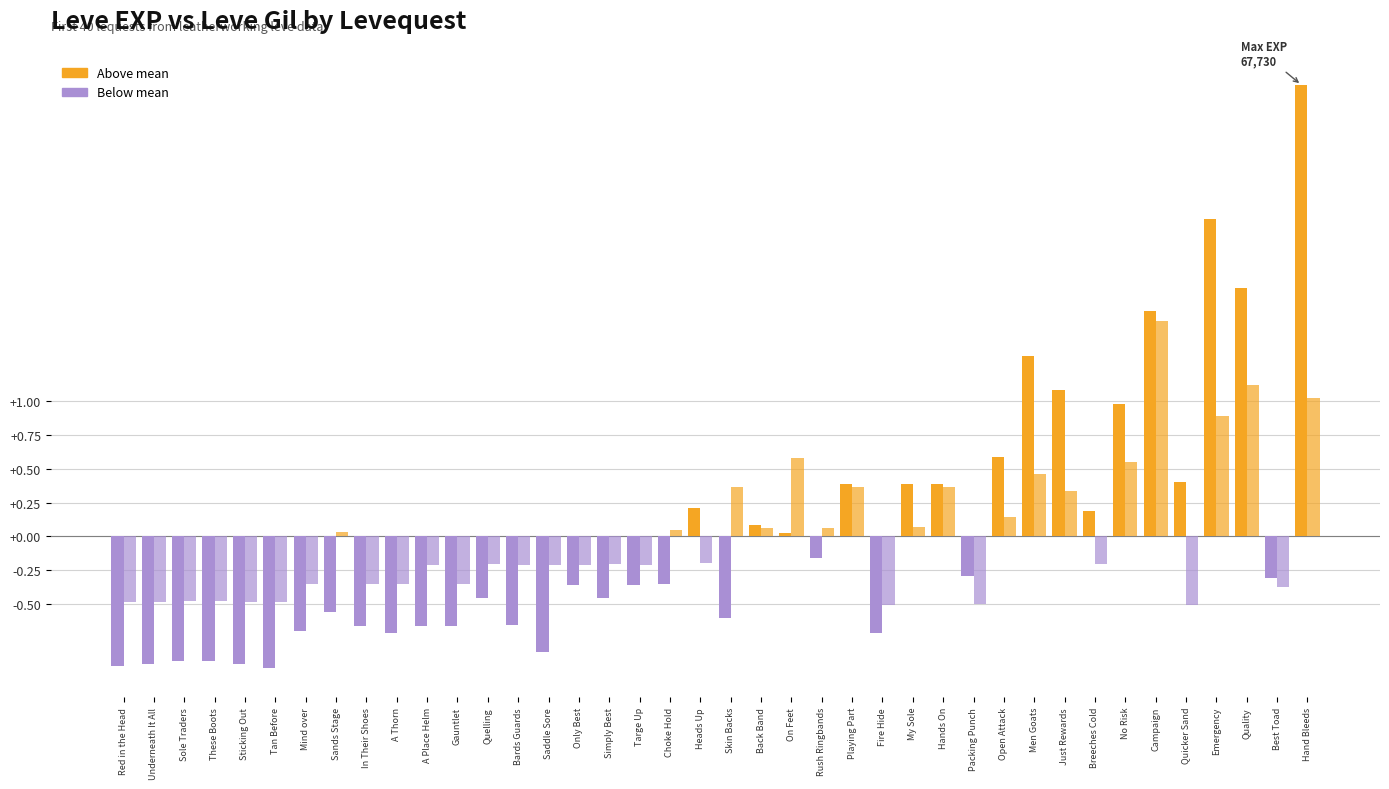

Reading left to right, extract all data points from this chart.

Leve EXP (normalized): Red in the Head=-1.0	Underneath It All=-0.9	Sole Traders=-0.9	These Boots=-0.9	Sticking Out=-0.9	Tan Before=-1.0	Mind over=-0.7	Sands Stage=-0.6	In Their Shoes=-0.7	A Thorn=-0.7	A Place Helm=-0.7	Gauntlet=-0.7	Quelling=-0.5	Bards Guards=-0.7	Saddle Sore=-0.9	Only Best=-0.4	Simply Best=-0.5	Targe Up=-0.4	Choke Hold=-0.4	Heads Up=0.2	Skin Backs=-0.6	Back Band=0.1	On Feet=0.0	Rush Ringbands=-0.2	Playing Part=0.4	Fire Hide=-0.7	My Sole=0.4	Hands On=0.4	Packing Punch=-0.3	Open Attack=0.6	Men Goats=1.3	Just Rewards=1.1	Breeches Cold=0.2	No Risk=1.0	Campaign=1.7	Quicker Sand=0.4	Emergency=2.3	Quality=1.8	Best Toad=-0.3	Hand Bleeds=3.3
Leve Gil (normalized): Red in the Head=-0.5	Underneath It All=-0.5	Sole Traders=-0.5	These Boots=-0.5	Sticking Out=-0.5	Tan Before=-0.5	Mind over=-0.4	Sands Stage=0.0	In Their Shoes=-0.4	A Thorn=-0.4	A Place Helm=-0.2	Gauntlet=-0.4	Quelling=-0.2	Bards Guards=-0.2	Saddle Sore=-0.2	Only Best=-0.2	Simply Best=-0.2	Targe Up=-0.2	Choke Hold=0.0	Heads Up=-0.2	Skin Backs=0.4	Back Band=0.1	On Feet=0.6	Rush Ringbands=0.1	Playing Part=0.4	Fire Hide=-0.5	My Sole=0.1	Hands On=0.4	Packing Punch=-0.5	Open Attack=0.1	Men Goats=0.5	Just Rewards=0.3	Breeches Cold=-0.2	No Risk=0.6	Campaign=1.6	Quicker Sand=-0.5	Emergency=0.9	Quality=1.1	Best Toad=-0.4	Hand Bleeds=1.0